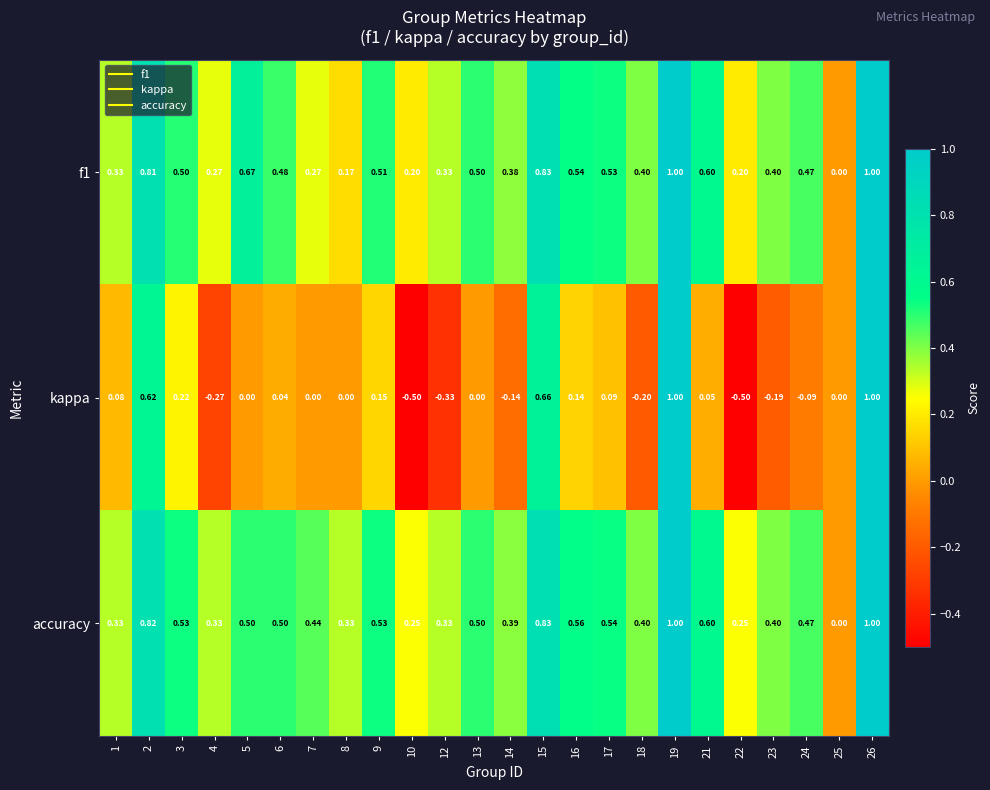

Which series has the widest spread of values?

kappa